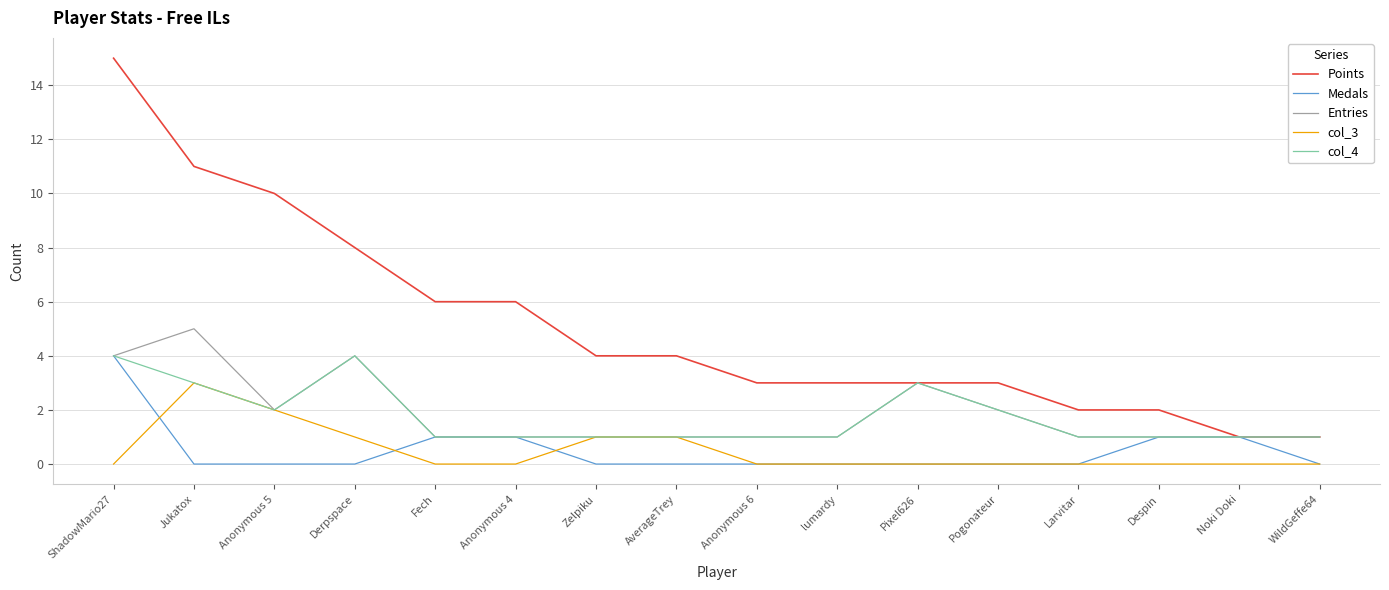

Reading left to right, what are all the values shown in this chart?

Points: 15	11	10	8	6	6	4	4	3	3	3	3	2	2	1	1
Medals: 4	0	0	0	1	1	0	0	0	0	0	0	0	1	1	0
Entries: 4	5	2	4	1	1	1	1	1	1	3	2	1	1	1	1
col_3: 0	3	2	1	0	0	1	1	0	0	0	0	0	0	0	0
col_4: 4	3	2	4	1	1	1	1	1	1	3	2	1	1	1	1